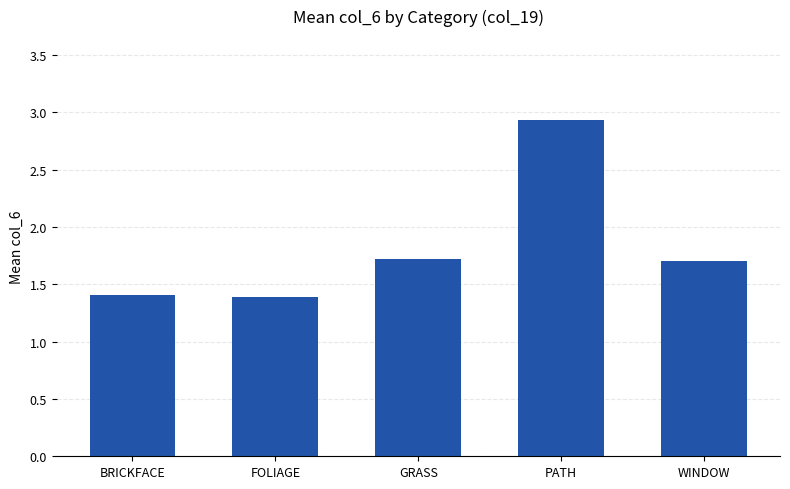

What position from the left is PATH?

4